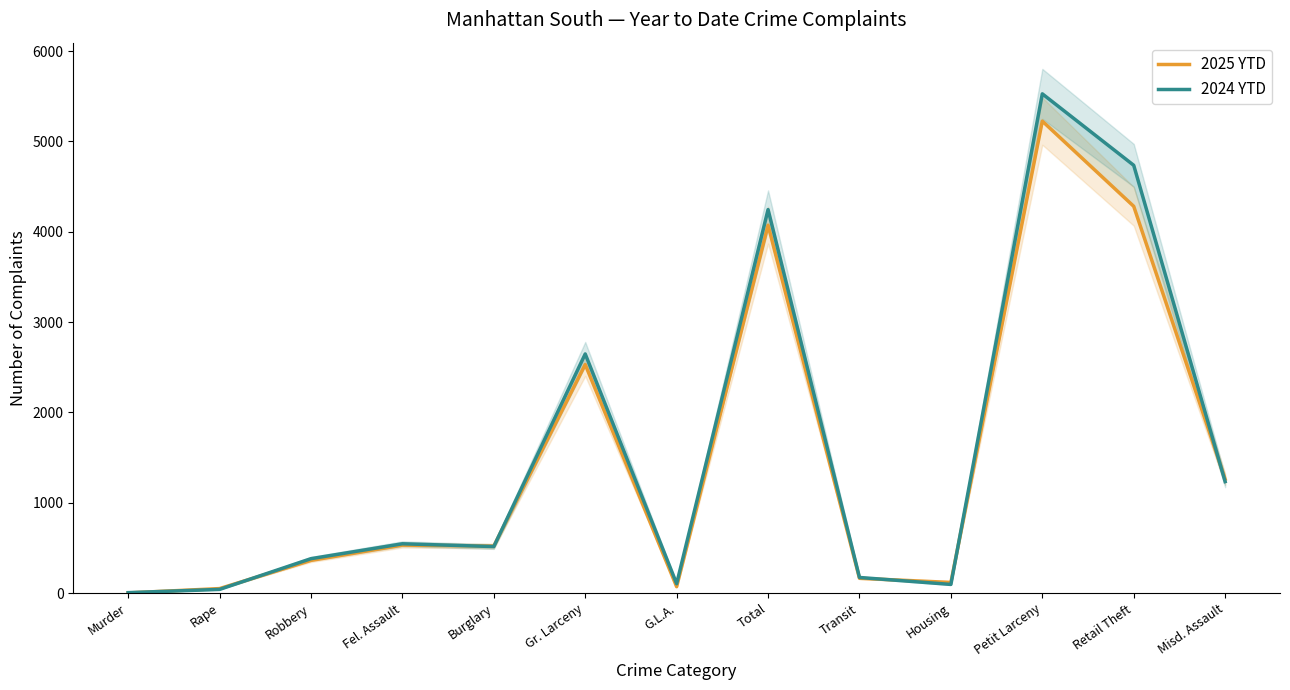

How many lines are shown in the chart?

2